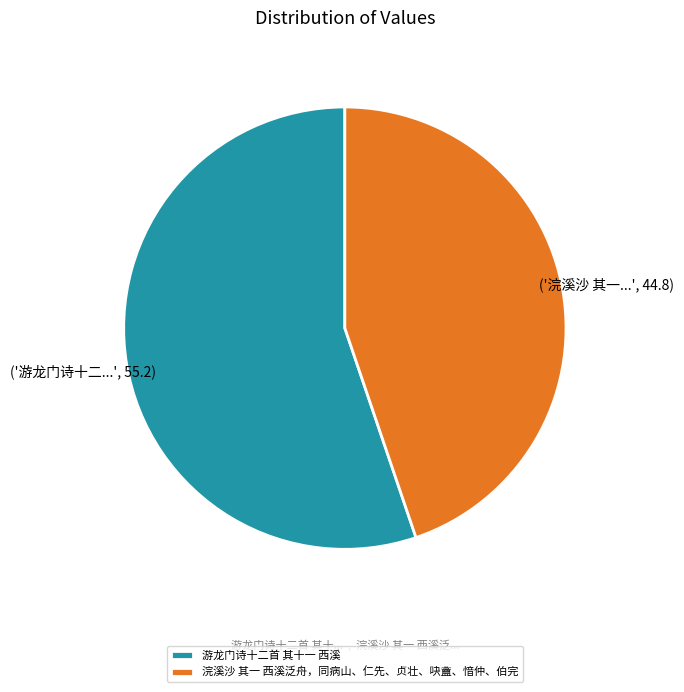

Do 浣溪沙 其一 西溪泛舟，同病山、仁先、贞壮、吷盦、愔仲、伯完 and 游龙门诗十二首 其十一 西溪 together represent more than half of the pie?

Yes